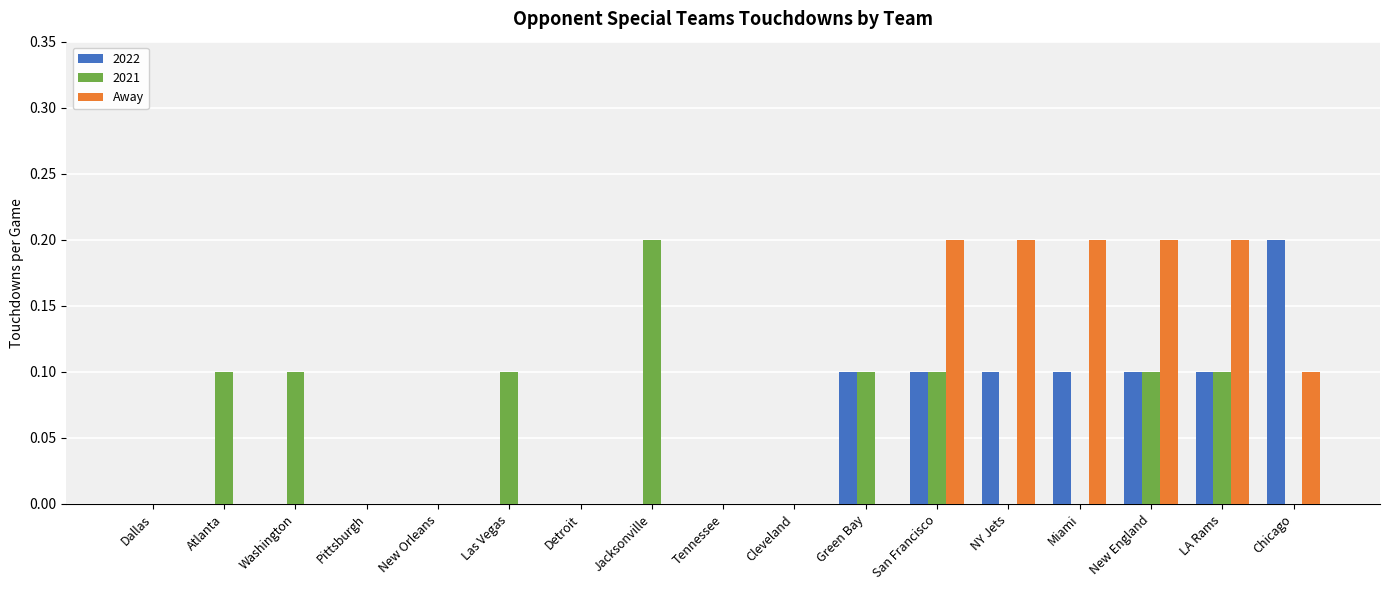

The 2021 series shows 0.1 at Pittsburgh. True or false?

False